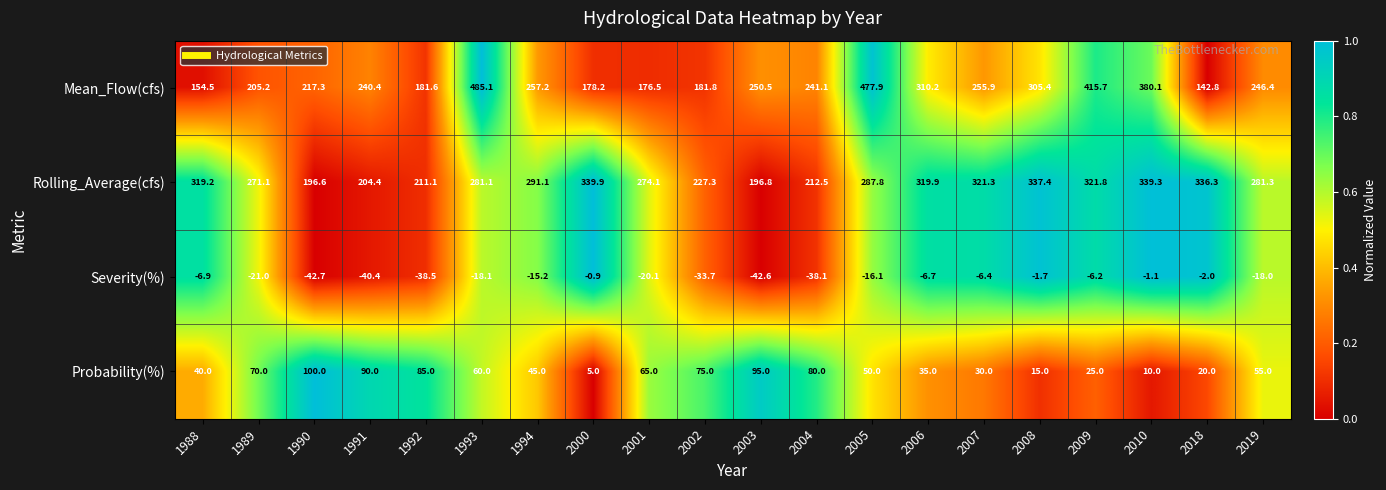

At which label does Severity(%) first exceed -16?

1988